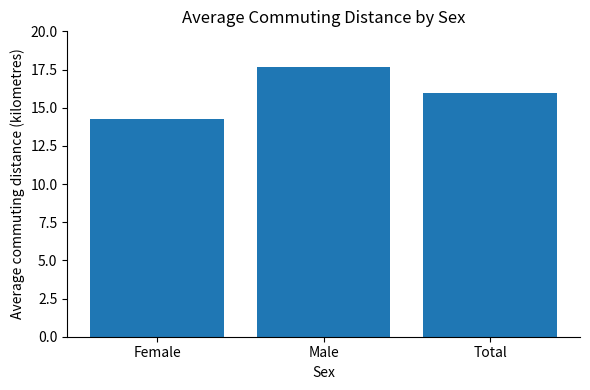

What is the greatest value displayed?

17.7